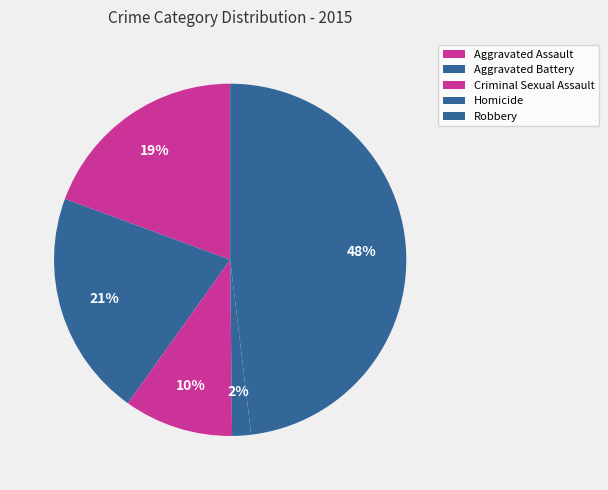

To the nearest percent, what is the difference between the Homicide and Aggravated Battery slice percentages?

19%